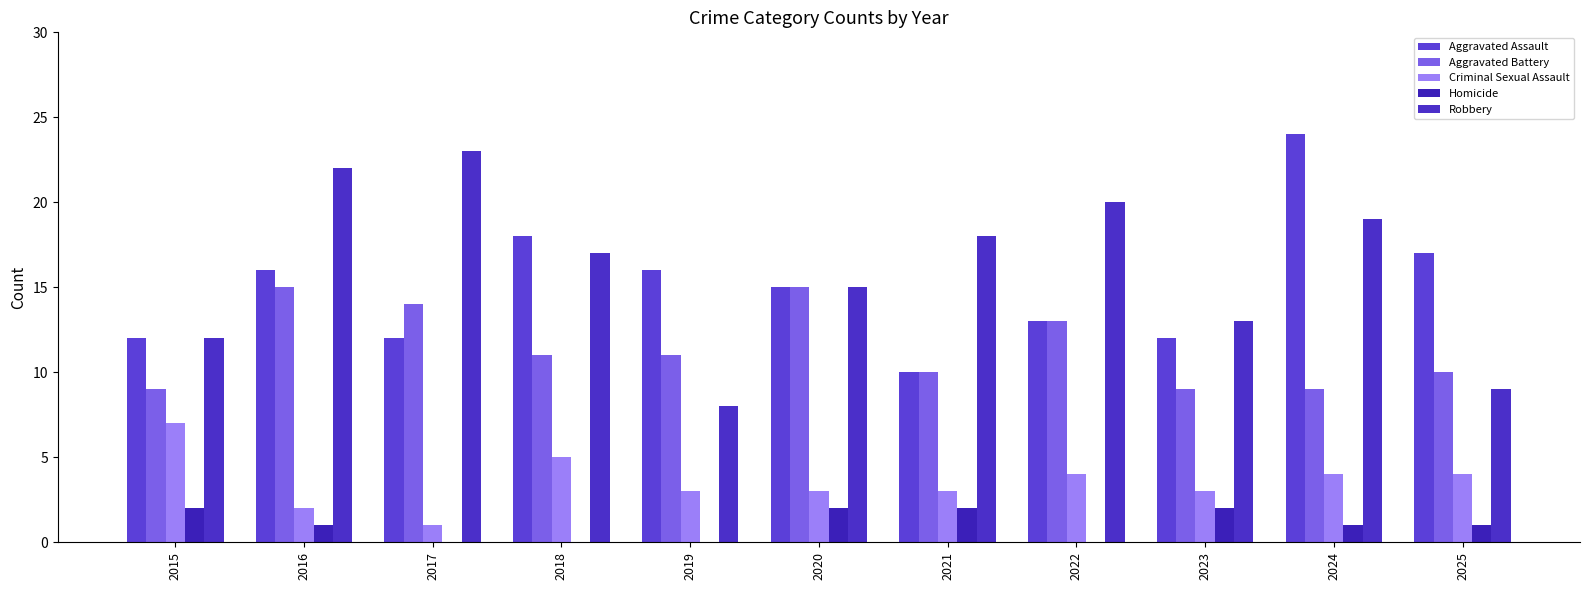

How many series are shown in this chart?

5